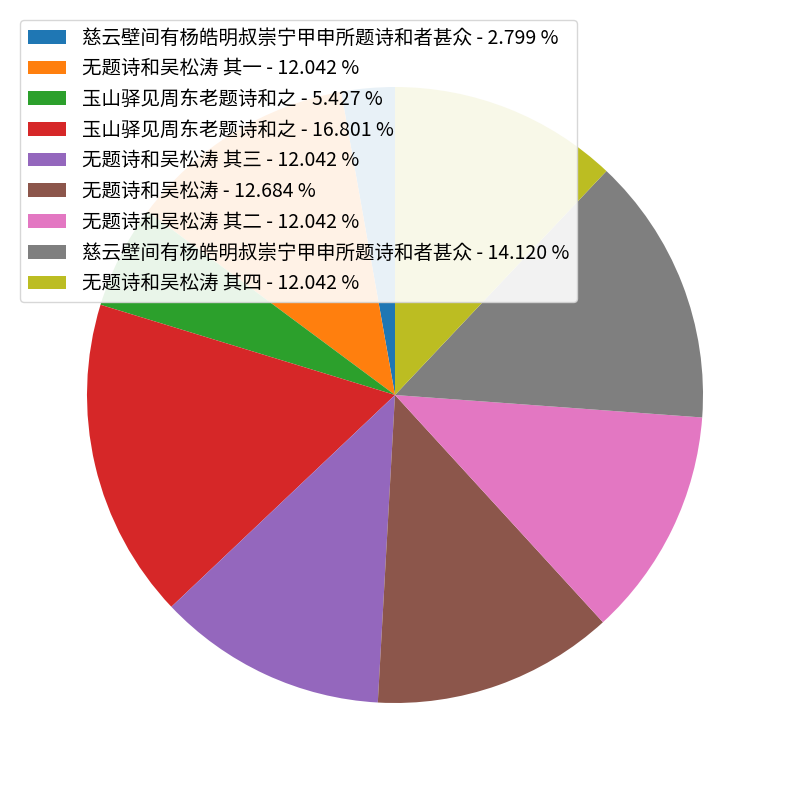

Is there a majority slice in this chart?

No